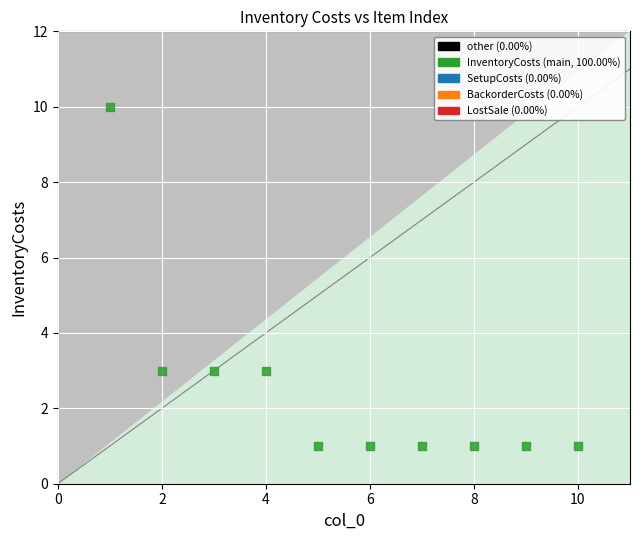

What is the average X value?

6